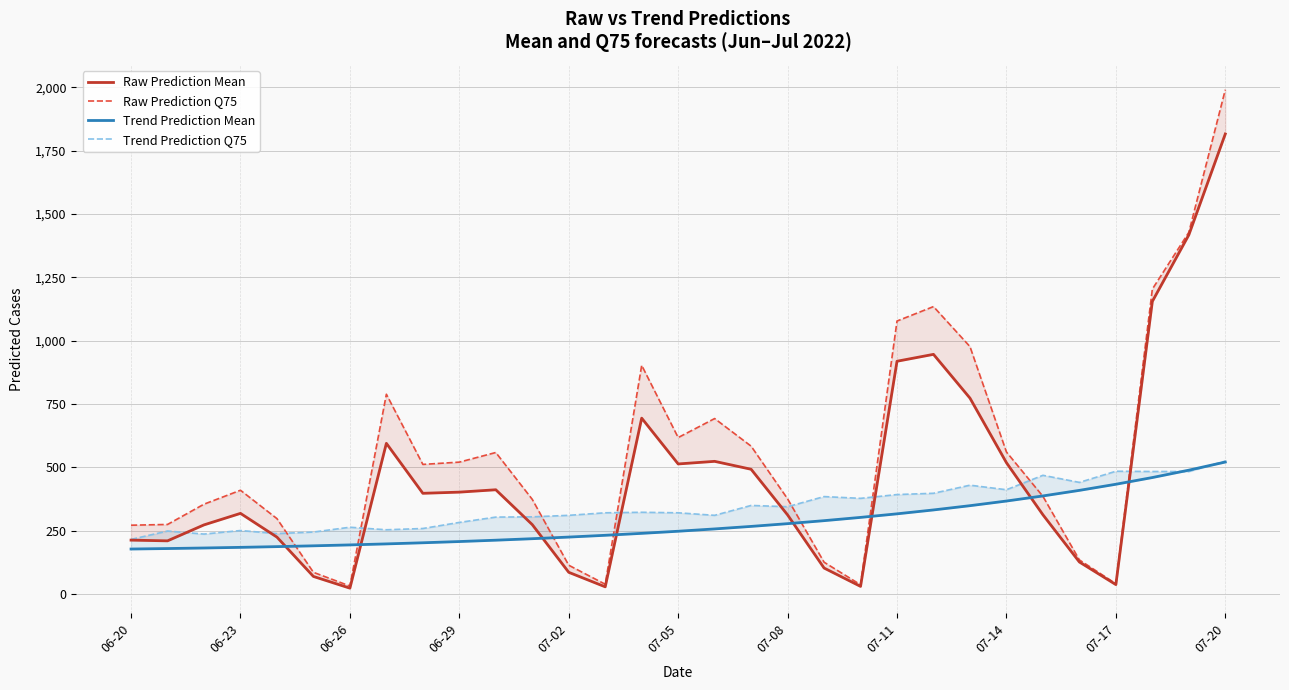

How many values in the Raw Prediction Q75 series exceed 409?

15